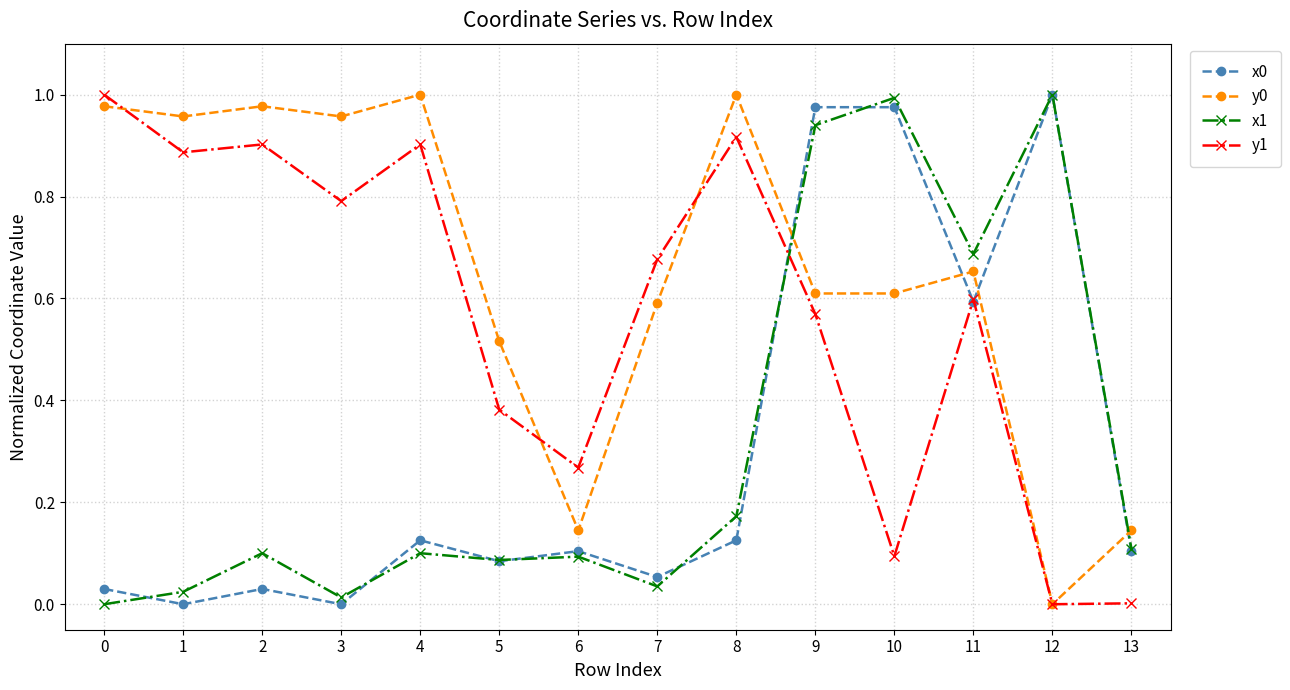

True or false: x1 has a value of -0.6 at 0.

False